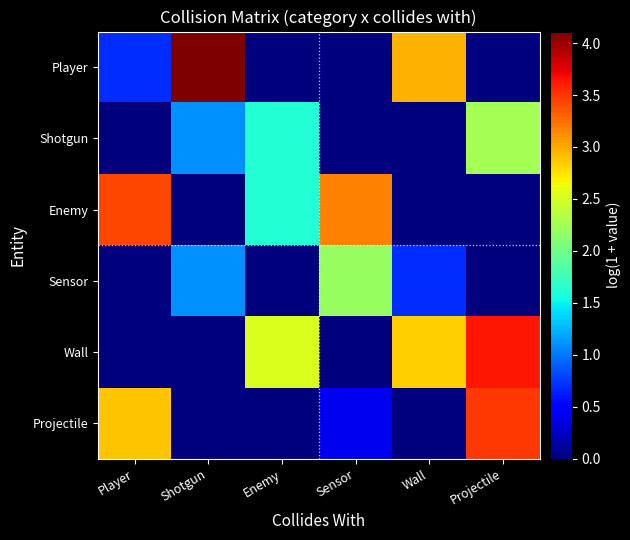

Reading left to right, what are all the values shown in this chart?

Player: Player=0.7	Shotgun=4.1	Enemy=0.0	Sensor=0.0	Wall=3.0	Projectile=0.0
Shotgun: Player=0.0	Shotgun=1.1	Enemy=1.6	Sensor=0.0	Wall=0.0	Projectile=2.3
Enemy: Player=3.4	Shotgun=0.0	Enemy=1.6	Sensor=3.2	Wall=0.0	Projectile=0.0
Sensor: Player=0.0	Shotgun=1.1	Enemy=0.0	Sensor=2.2	Wall=0.7	Projectile=0.0
Wall: Player=0.0	Shotgun=0.0	Enemy=2.5	Sensor=0.0	Wall=2.8	Projectile=3.6
Projectile: Player=2.9	Shotgun=0.0	Enemy=0.0	Sensor=0.4	Wall=0.0	Projectile=3.5